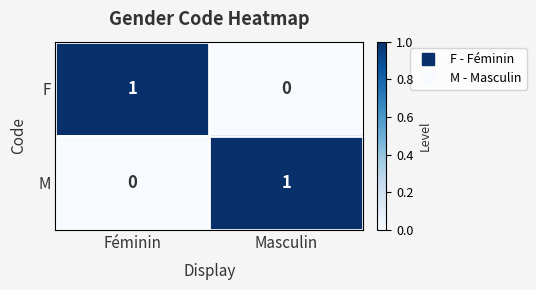

Is it true that M equals 2 at Masculin?

False